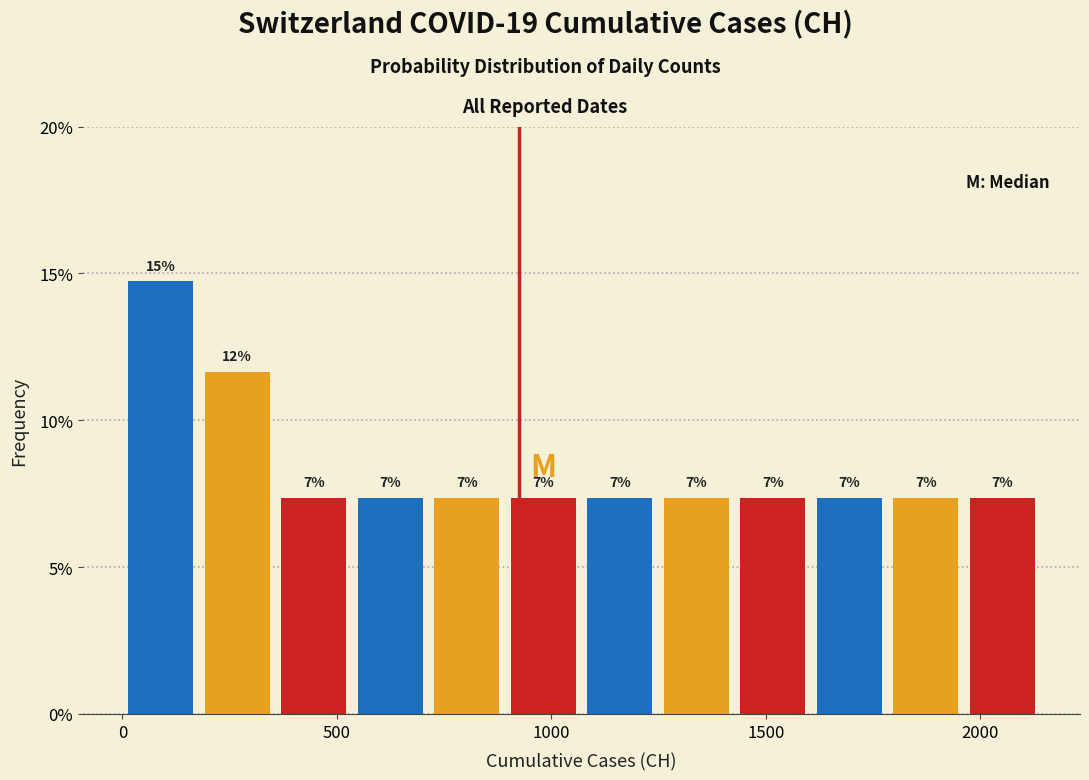

Around what value on the x-axis is the tallest bar? Give the approximate position of its centre, as read against the axis.

100